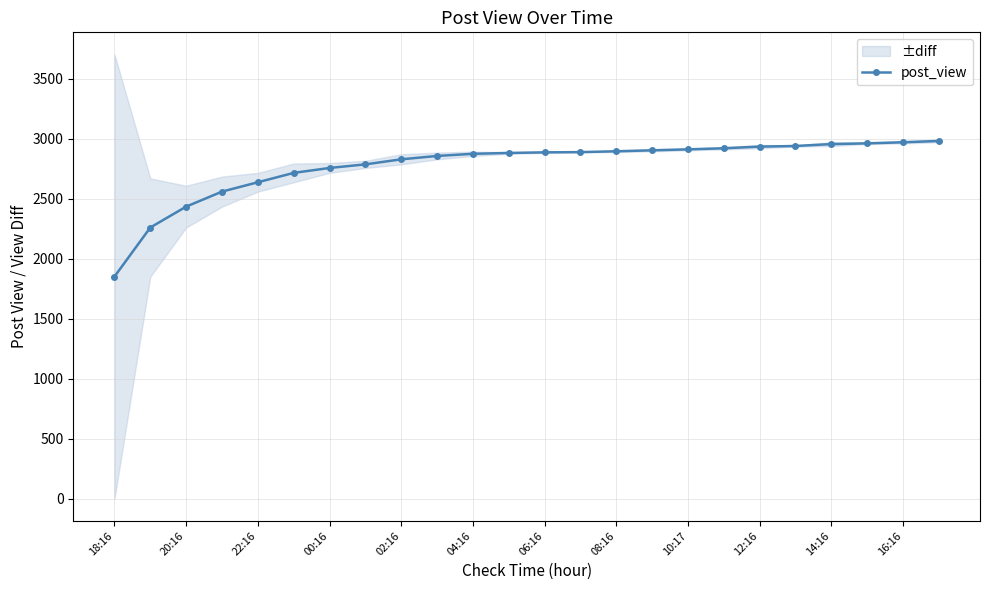

How many values are below 2885?

12